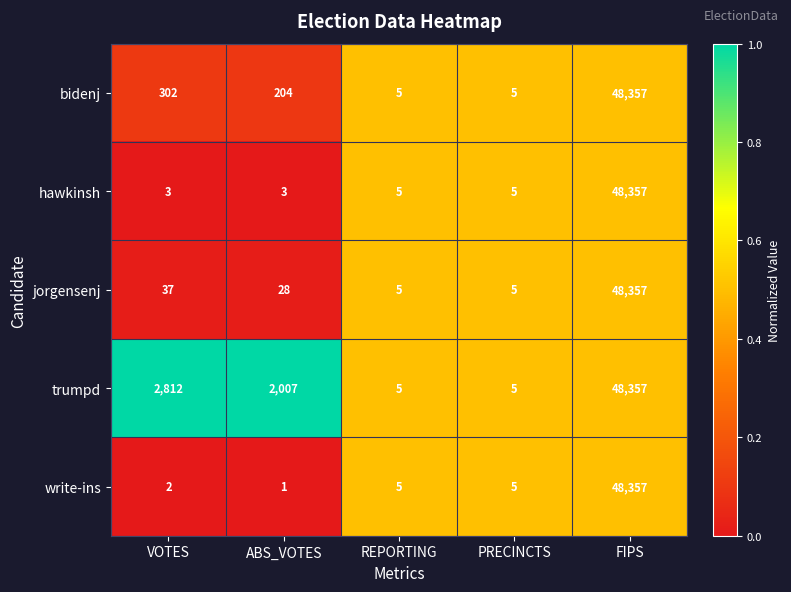

Count the number of categories in the chart.

5